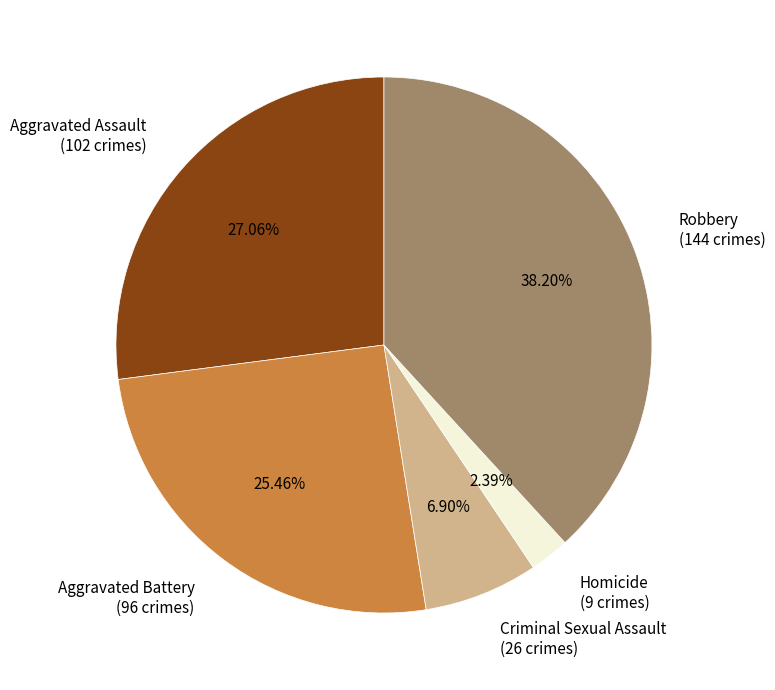

Does any single category account for the majority?

No